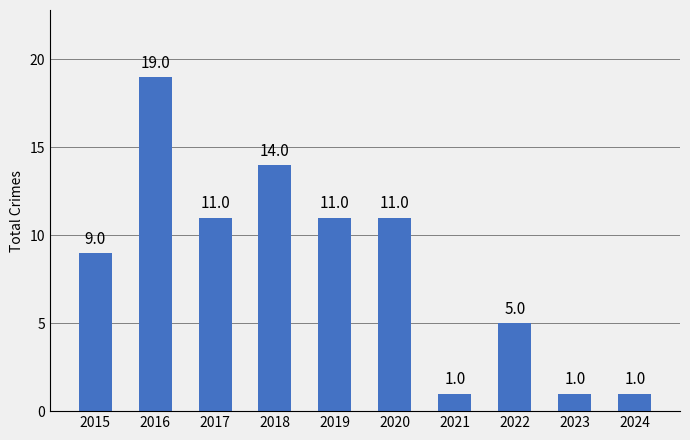

How many series are shown in this chart?

1